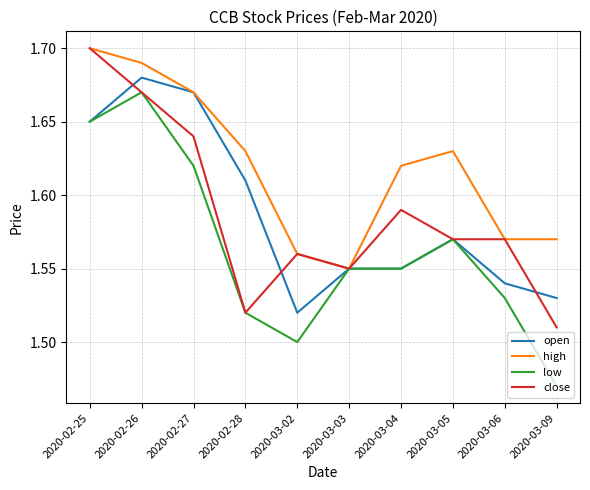

The value of low at 2020-02-26 is 3.0. True or false?

False